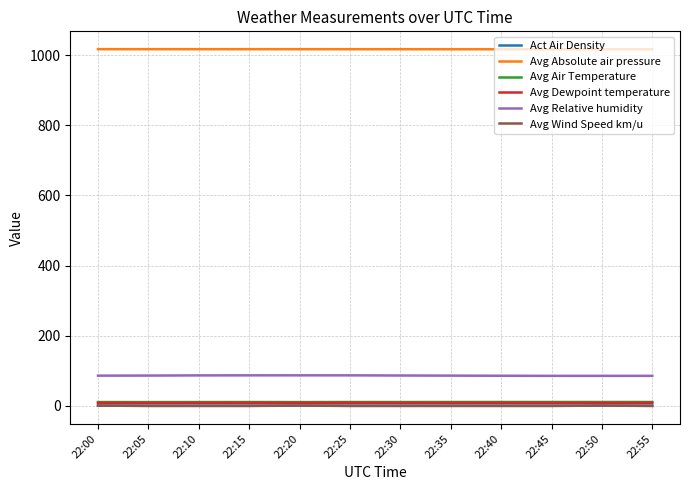

Rank the categories by Avg Wind Speed km/u value from highest to lowest.

22:00, 22:50, 22:20, 22:05, 22:10, 22:15, 22:25, 22:30, 22:35, 22:40, 22:45, 22:55